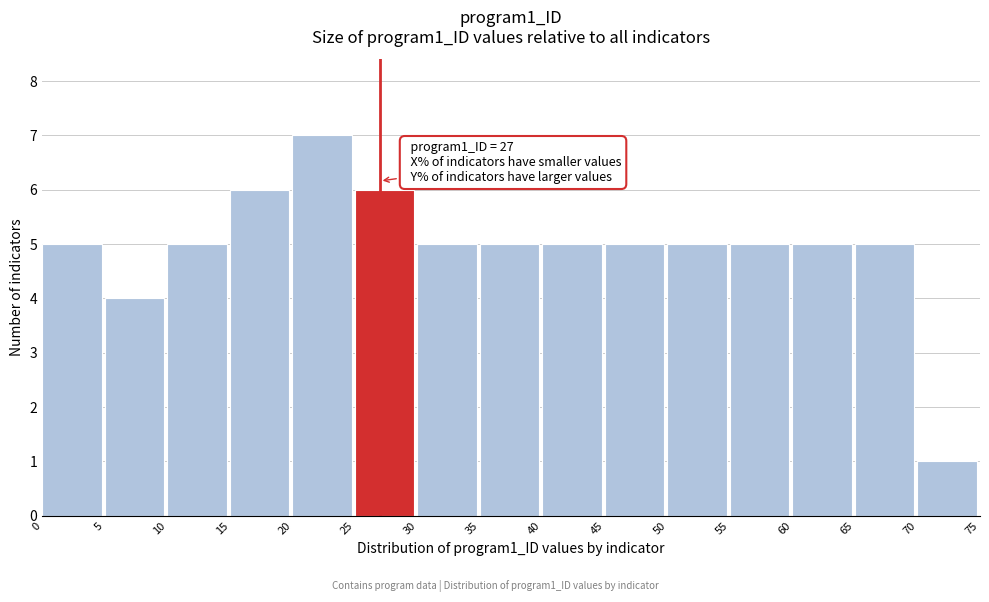

Which range on the x-axis has the tallest bar?

20 to 25